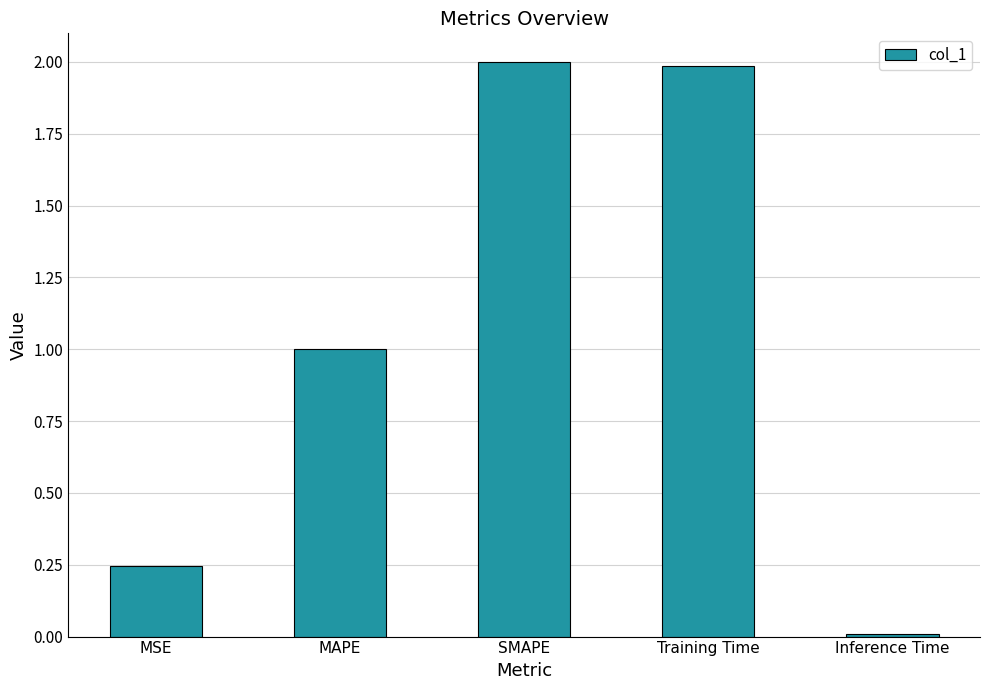

What value does the data have at SMAPE?

2.0